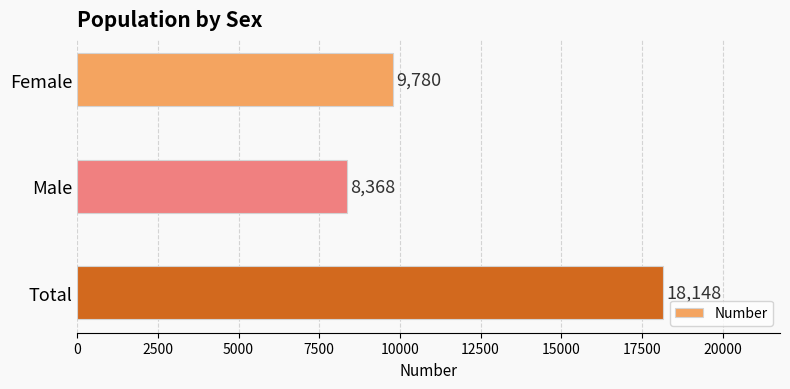

Which label corresponds to the largest value in the chart?

Total